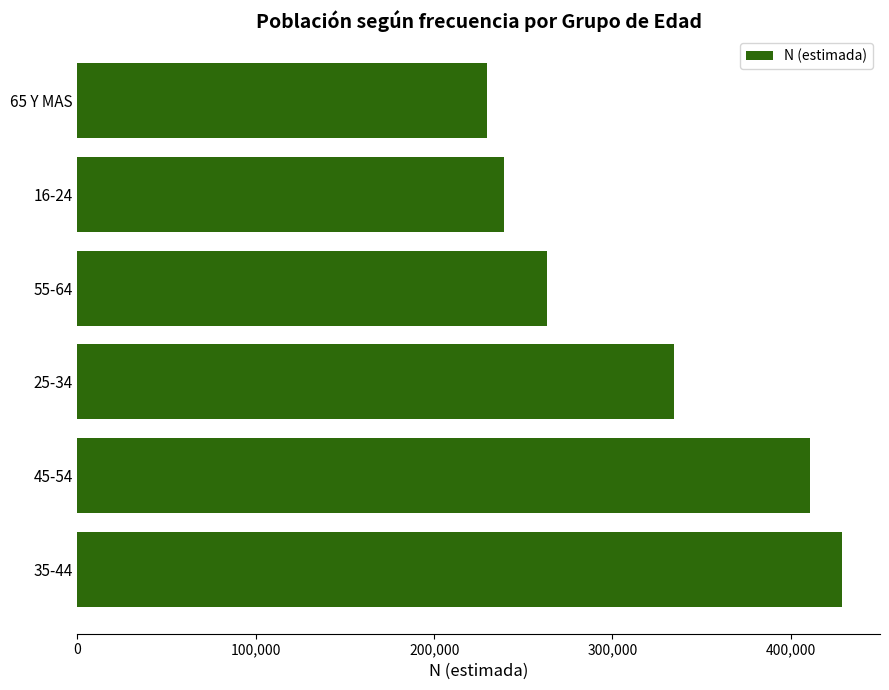

List the labels in order of value, largest first.

35-44, 45-54, 25-34, 55-64, 16-24, 65 Y MAS